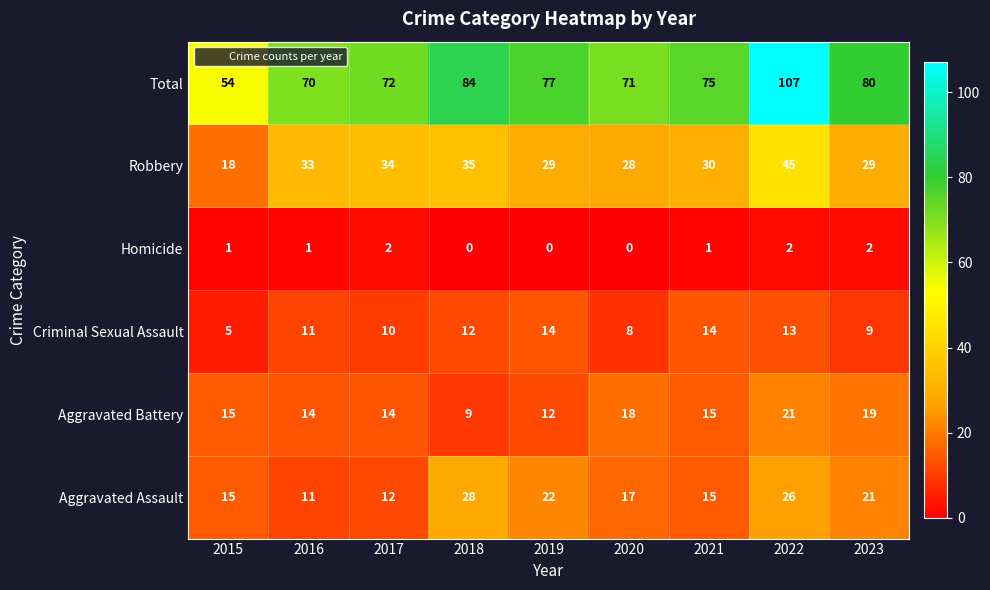

The Aggravated Battery series shows 12 at 2019. True or false?

True